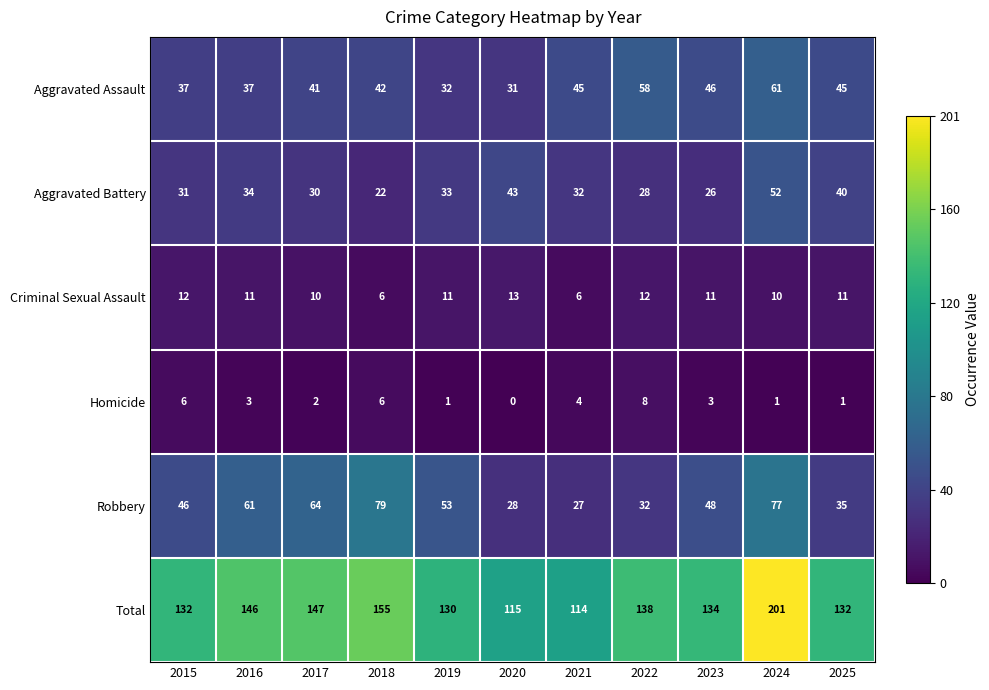

Read the Criminal Sexual Assault value at 2020.

13